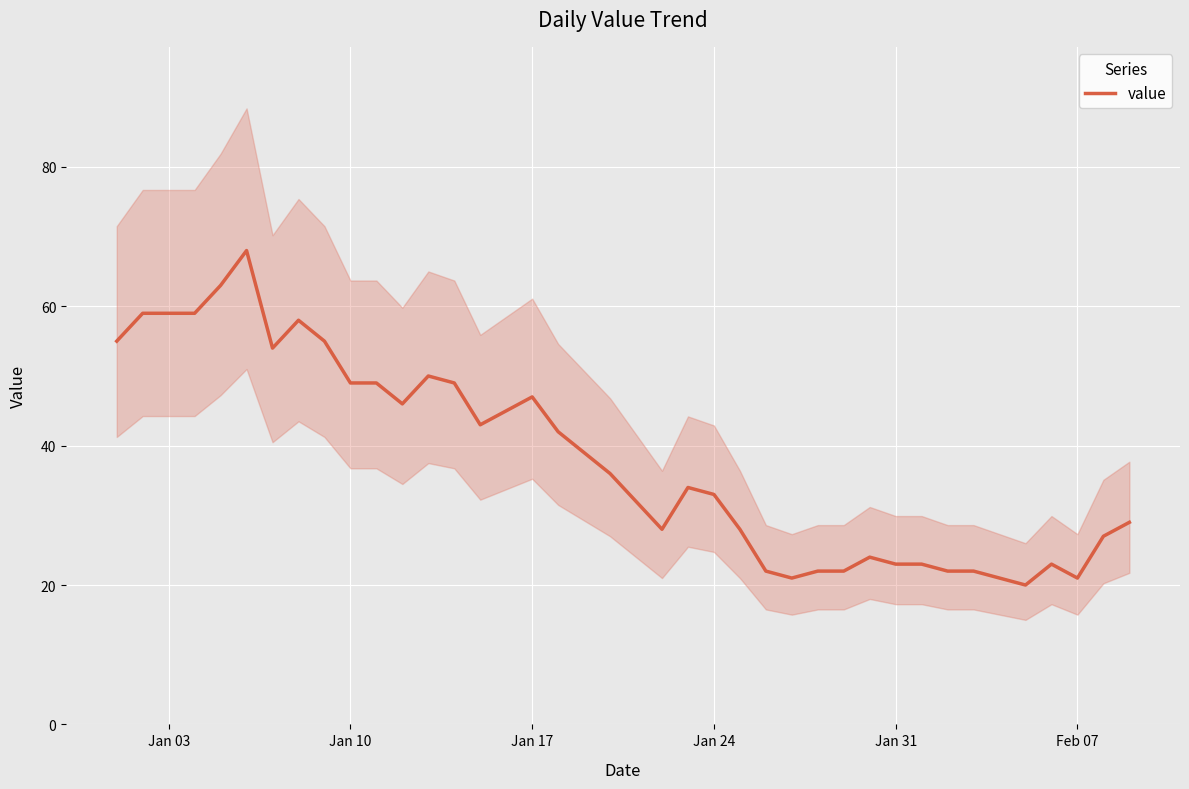

What is the maximum value shown in the chart?

68